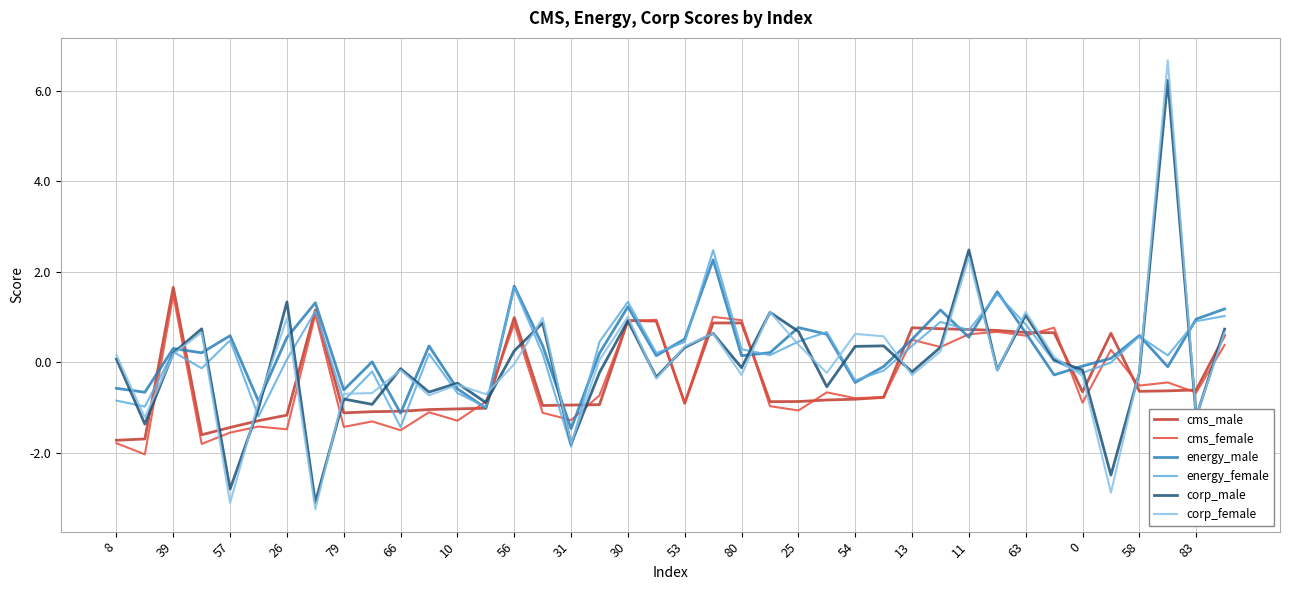

What is the greatest value displayed?

6.7